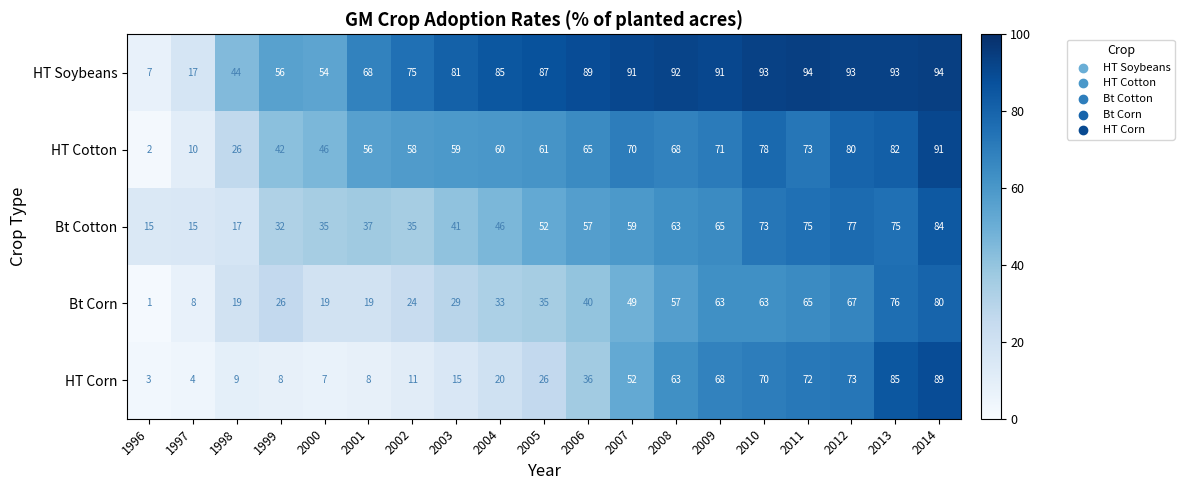

Is the value of HT Corn at 2001 greater than the value of Bt Cotton at 2010?

No